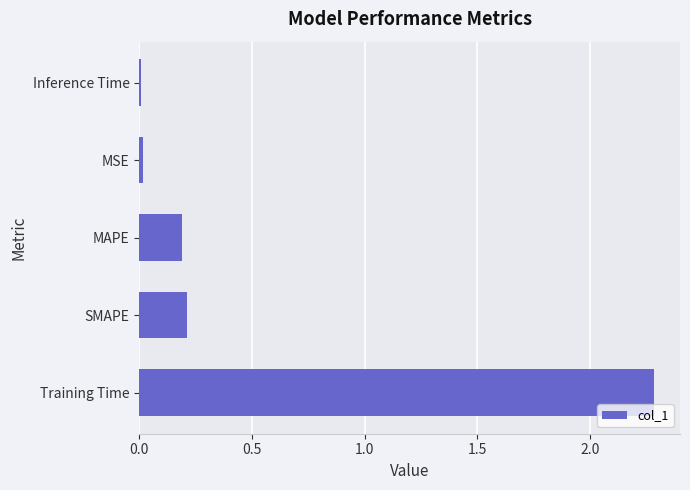

What is the change in value from Training Time to SMAPE?

-2.1